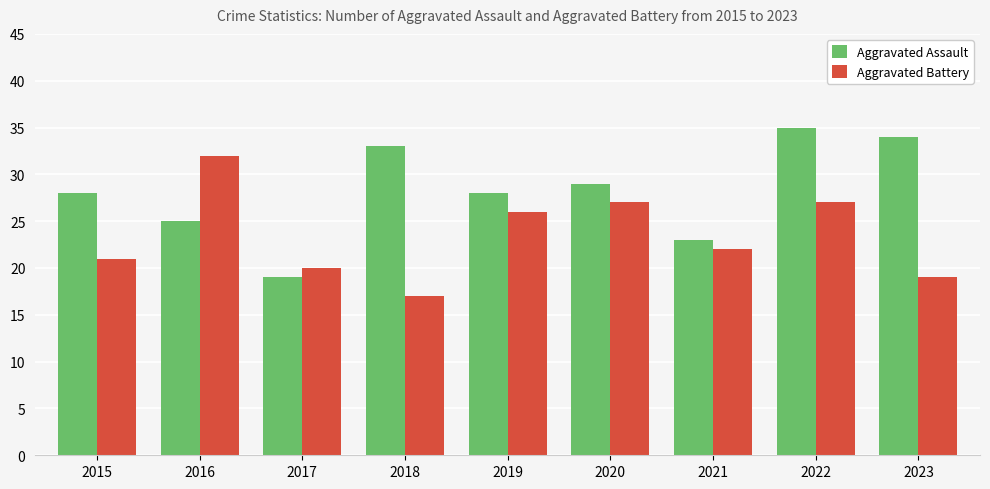

Reading left to right, list all the values displayed in this chart.

Aggravated Assault: 2015=28	2016=25	2017=19	2018=33	2019=28	2020=29	2021=23	2022=35	2023=34
Aggravated Battery: 2015=21	2016=32	2017=20	2018=17	2019=26	2020=27	2021=22	2022=27	2023=19